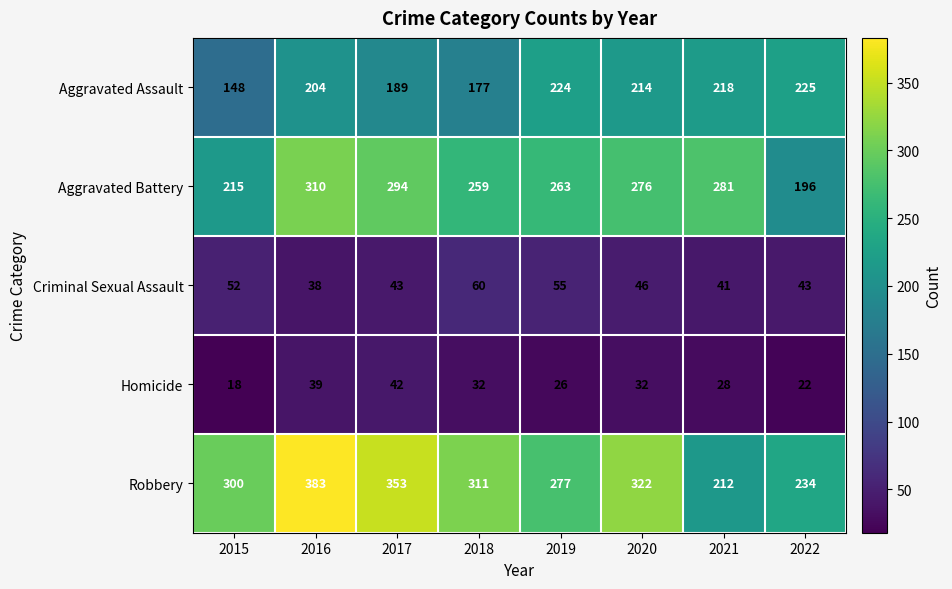

What is the difference between the second highest and minimum values in the Robbery series?

141